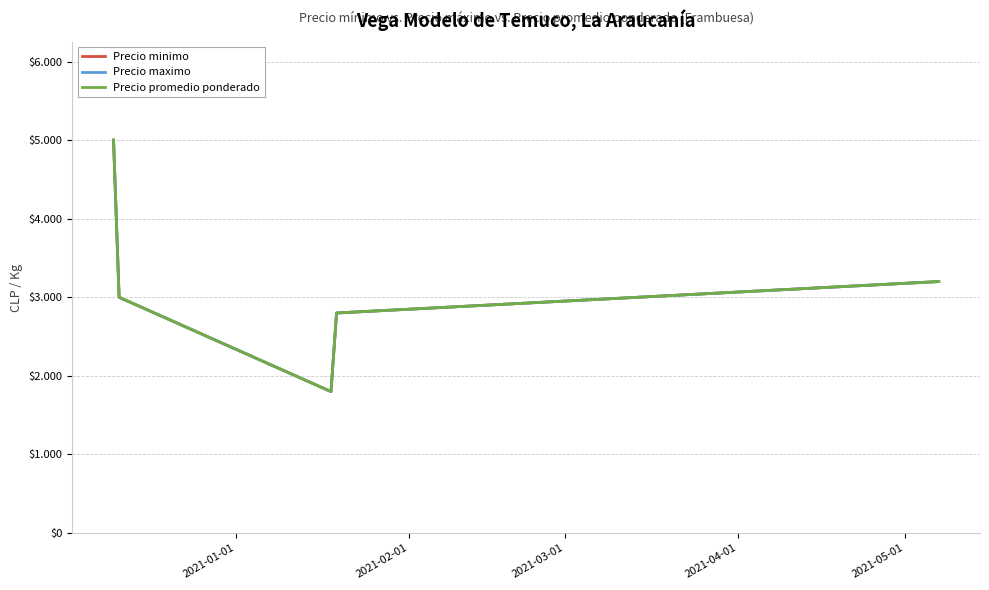

Which series has the largest range (max minus min)?

Precio minimo